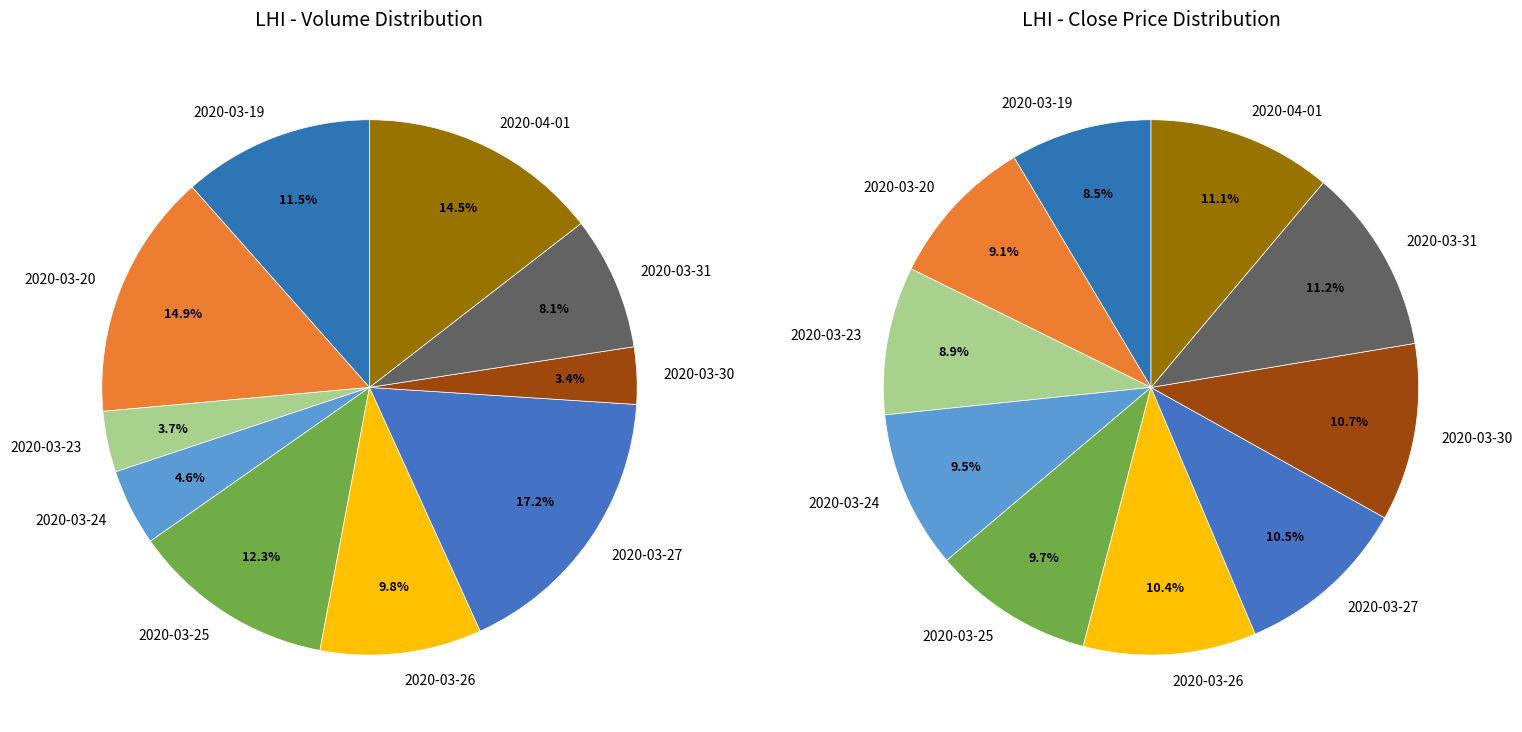

How much of the chart is everything except 4?

87.7%